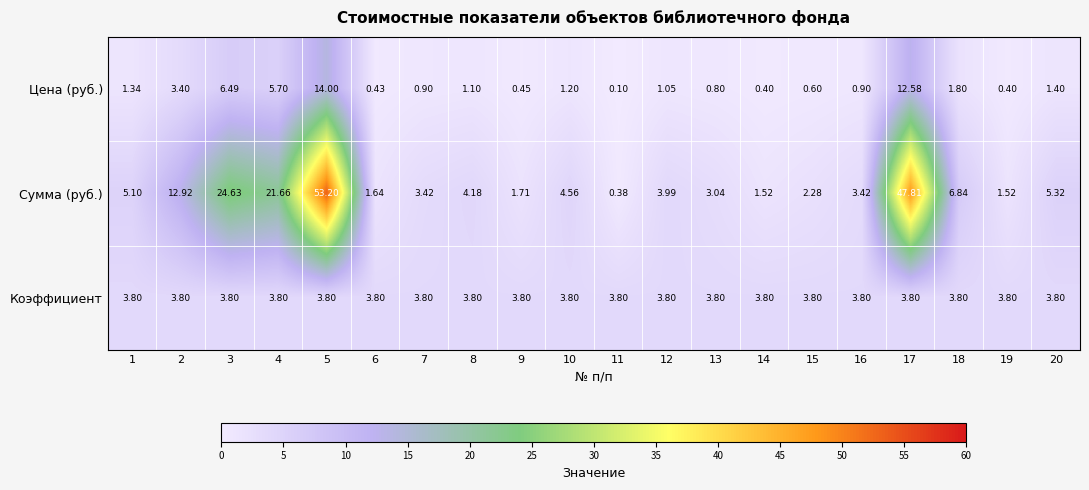

Between 11 and 16, which series saw the biggest shift?

Сумма (руб.)